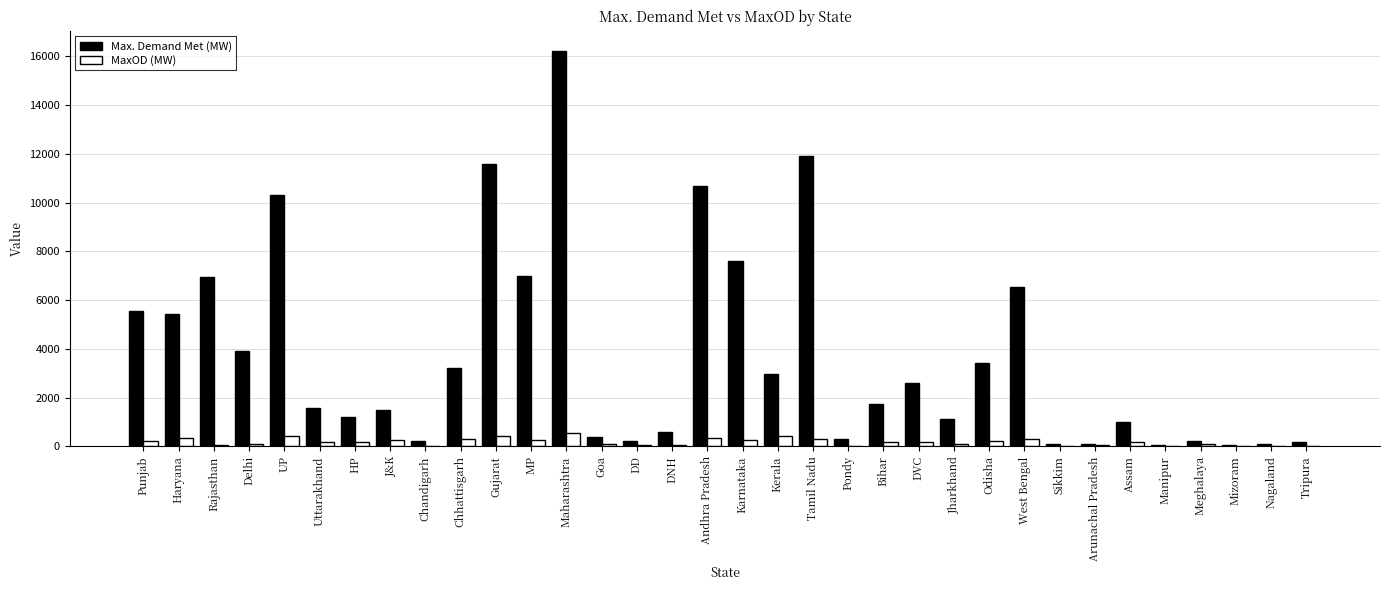

Where does the MaxOD (MW) series first go above 190?

Punjab